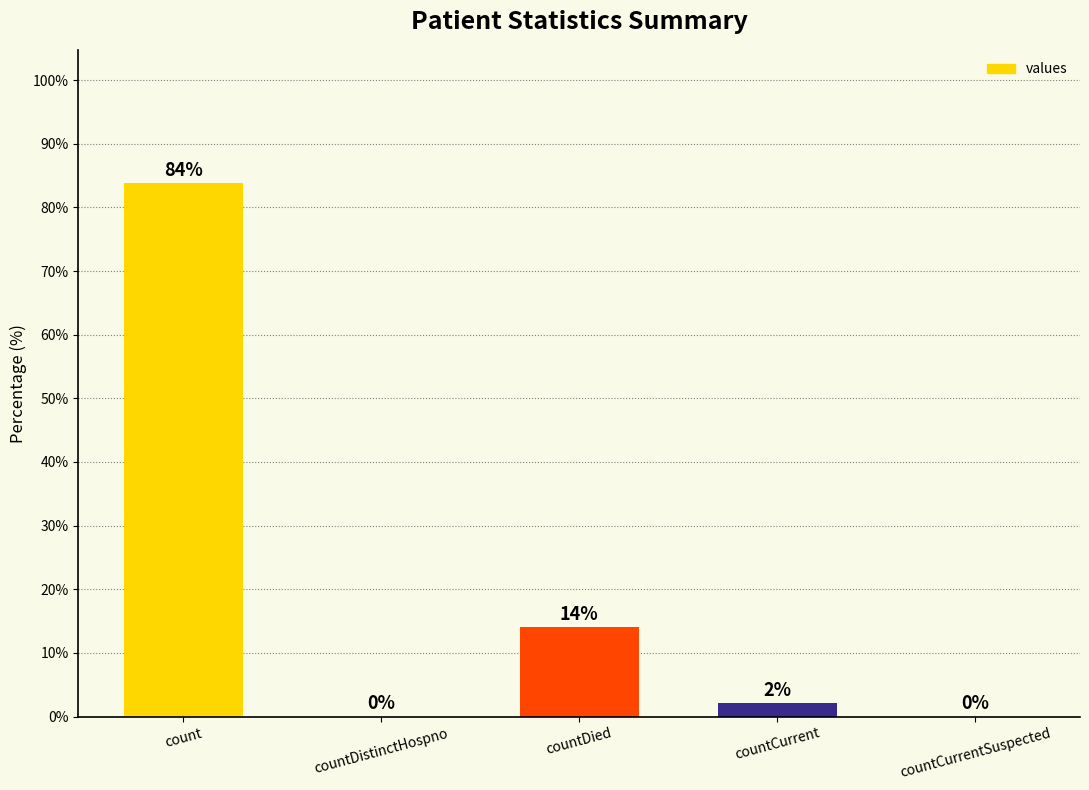

Which has a higher value, countDied or countCurrent?

countDied